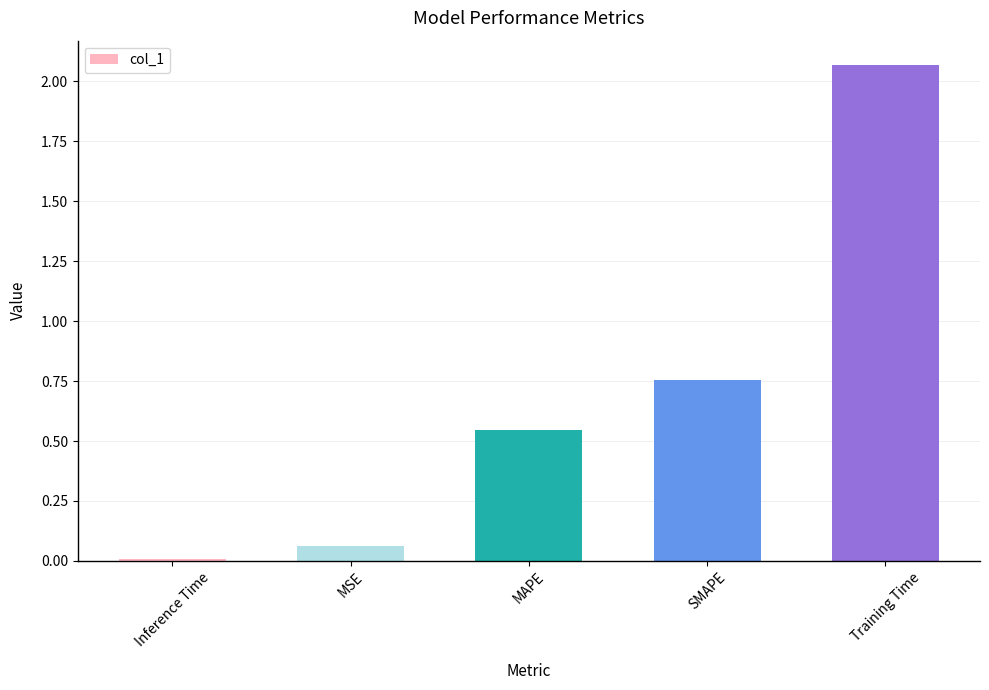

What position from the right is Training Time?

1